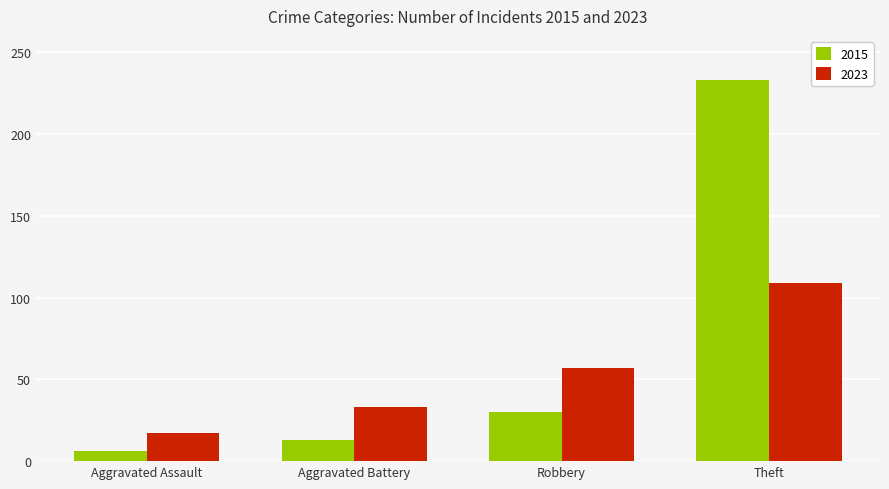

What is the difference between the highest and lowest values at Robbery?

27